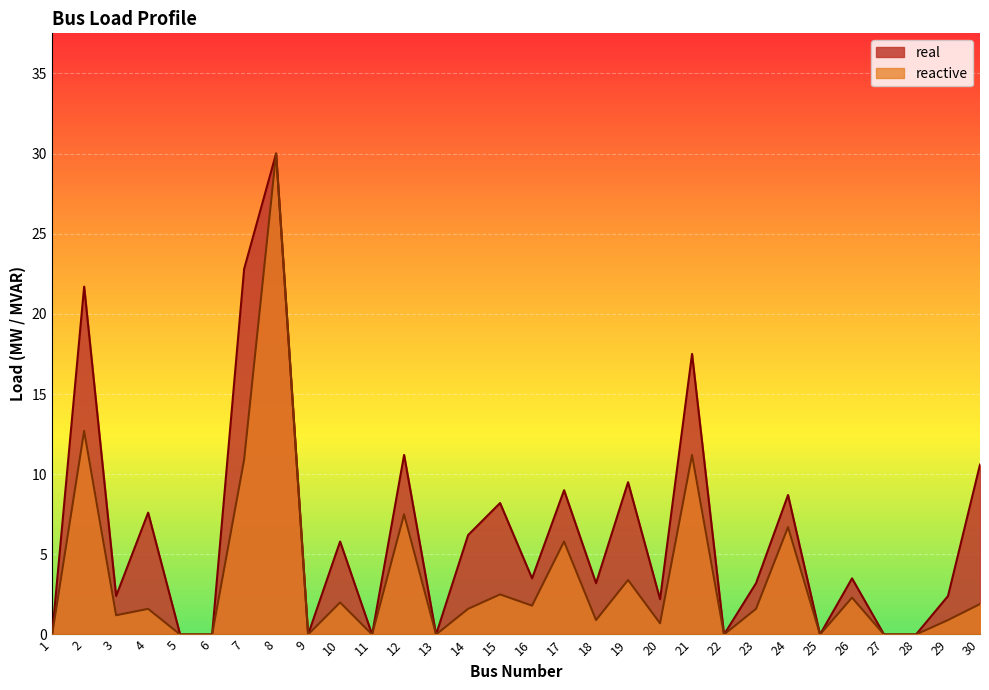

The reactive series shows 10.1 at 11. True or false?

False